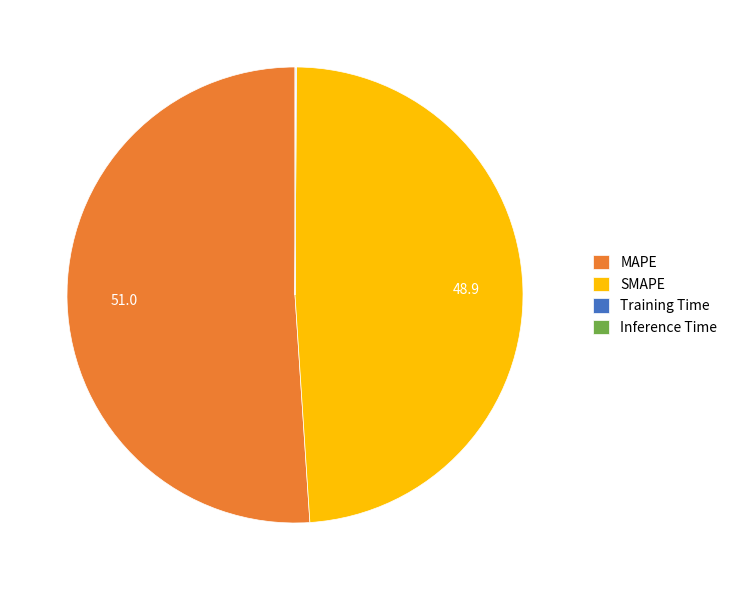

What is the ratio of the value at SMAPE to the value at MAPE?

1.0